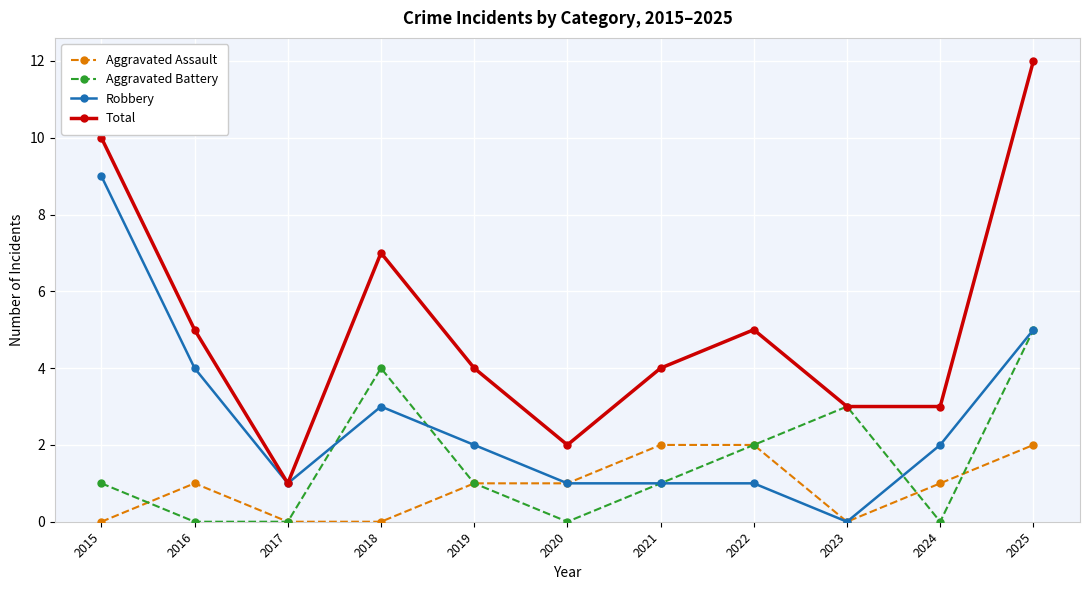

Reading right to left, extract all data points from this chart.

Aggravated Assault: 2	1	0	2	2	1	1	0	0	1	0
Aggravated Battery: 5	0	3	2	1	0	1	4	0	0	1
Robbery: 5	2	0	1	1	1	2	3	1	4	9
Total: 12	3	3	5	4	2	4	7	1	5	10